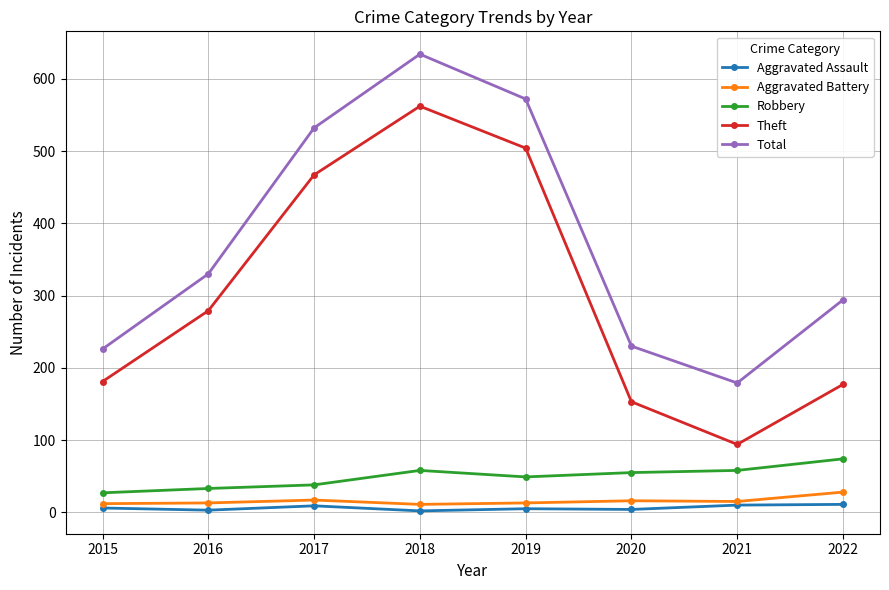

True or false: Total and Aggravated Assault cross at least once.

False